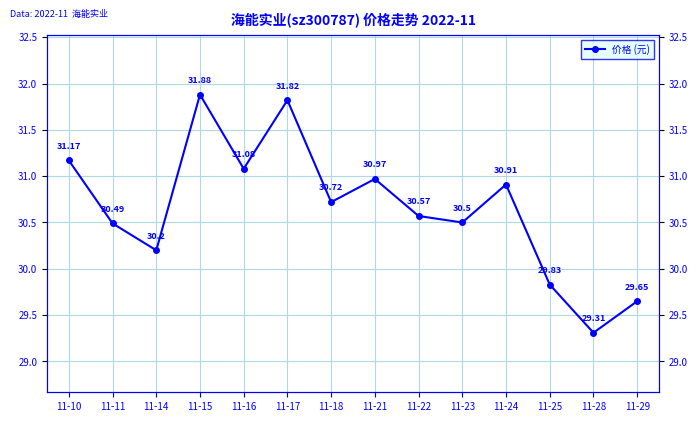

The chart shows a value of 16.0 at 11-15. True or false?

False